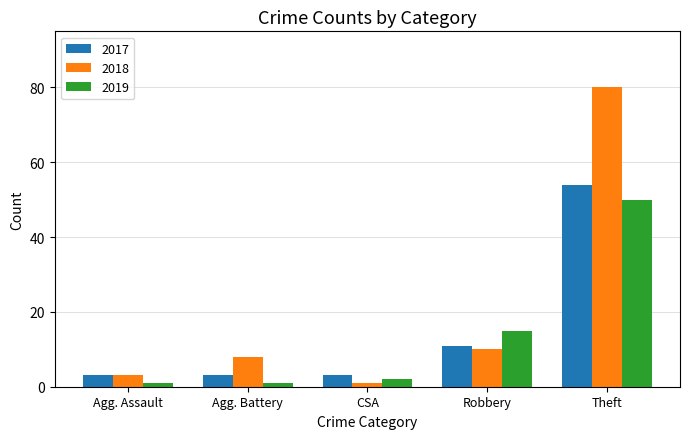

List the labels in order of 2018 value, largest first.

Theft, Robbery, Agg. Battery, Agg. Assault, CSA